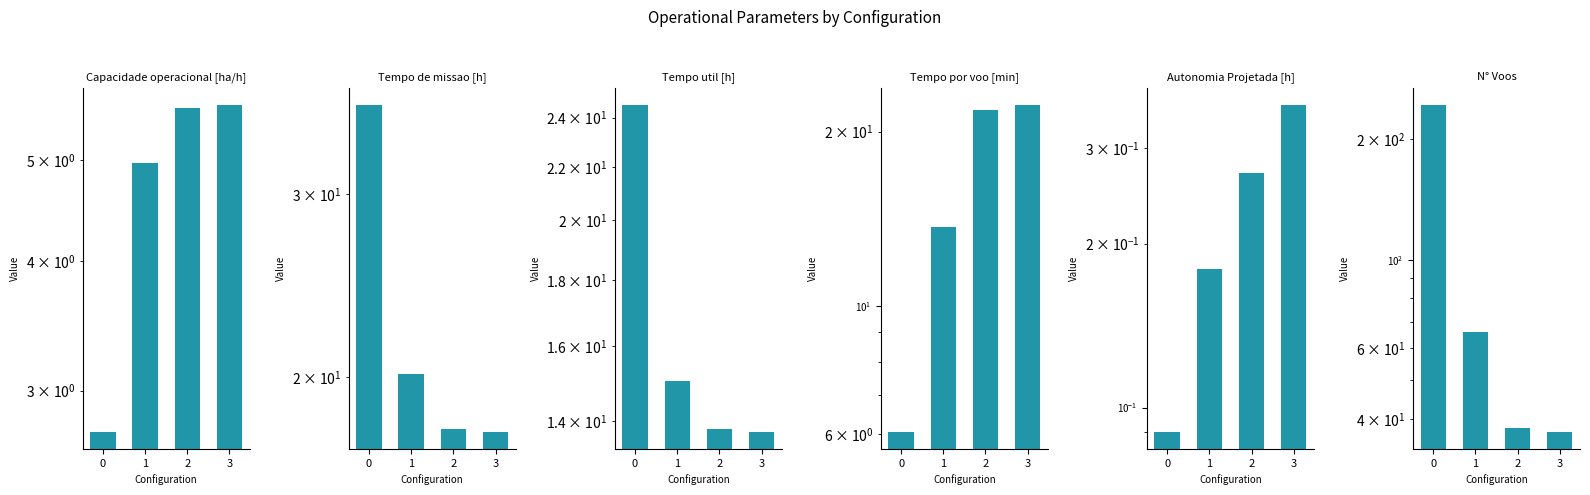

Which series has the largest total across all categories?

N° Voos